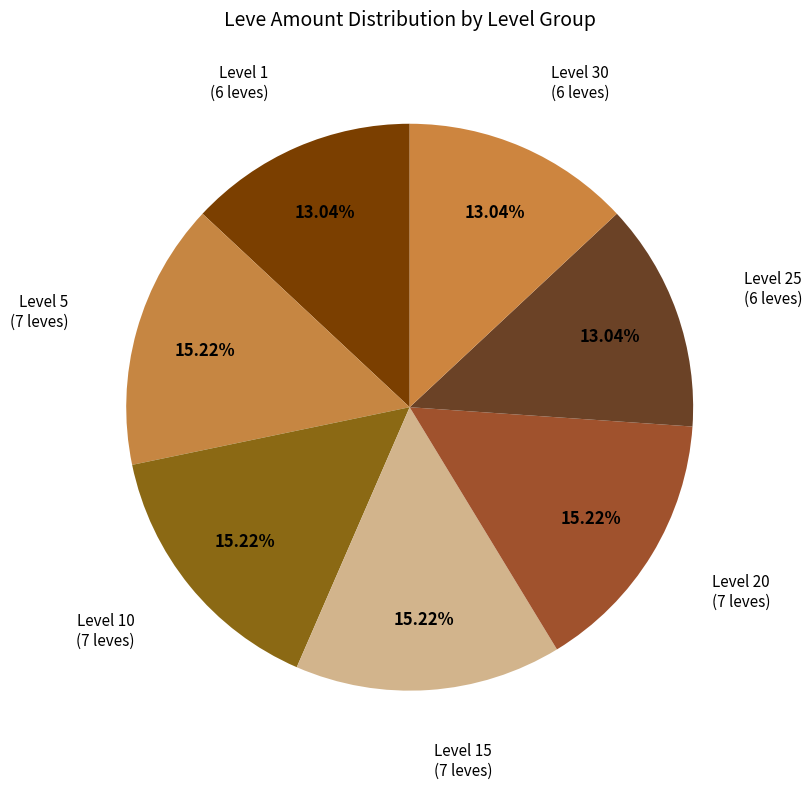

Is there any slice that represents more than half of the pie?

No